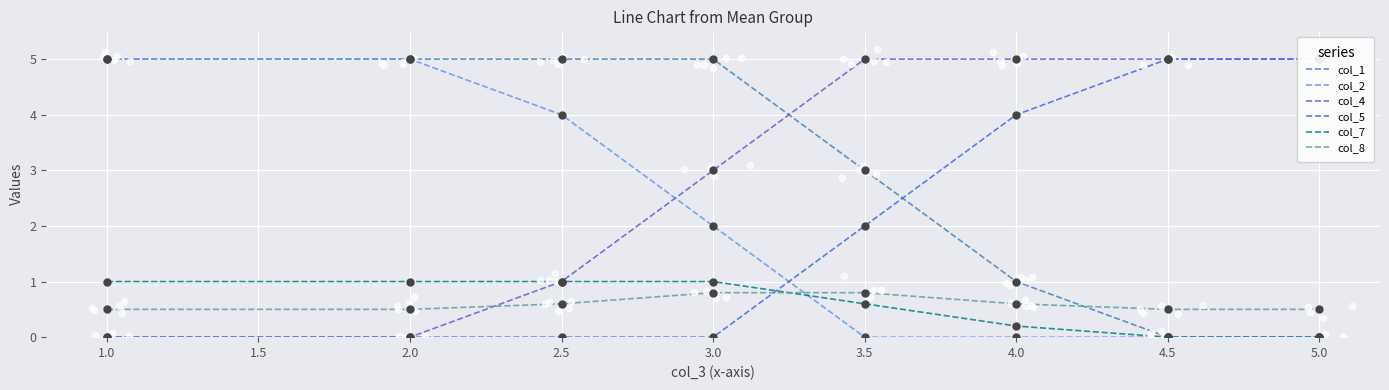

Is the value of col_7 at 2.5 greater than the value of col_1 at 3.0?

No